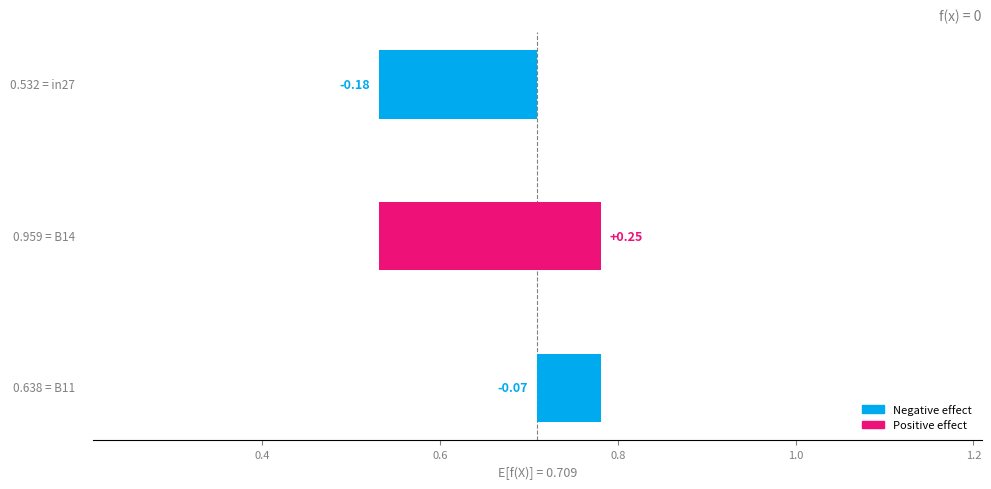

Is the value of B11 at job883_scenario1_2004 greater than the value of in27 at job886_scenario2_2012?

Yes